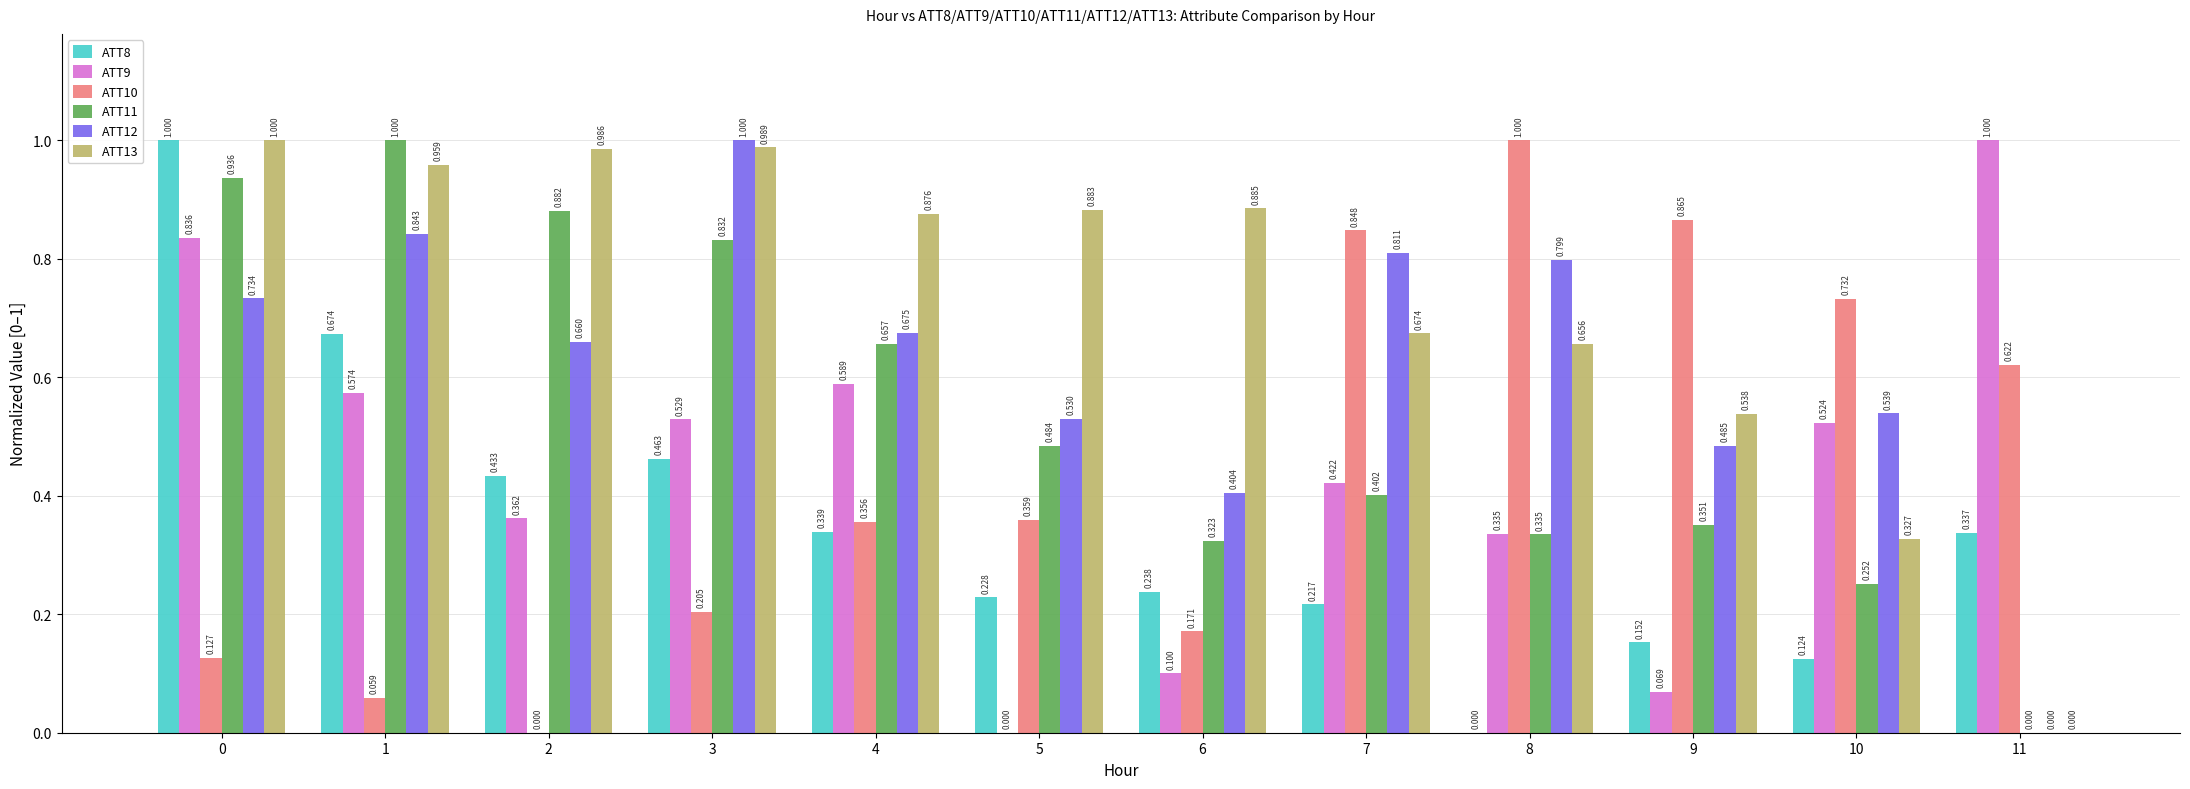

Is the value of ATT8 at 5 greater than the value of ATT12 at 7?

No